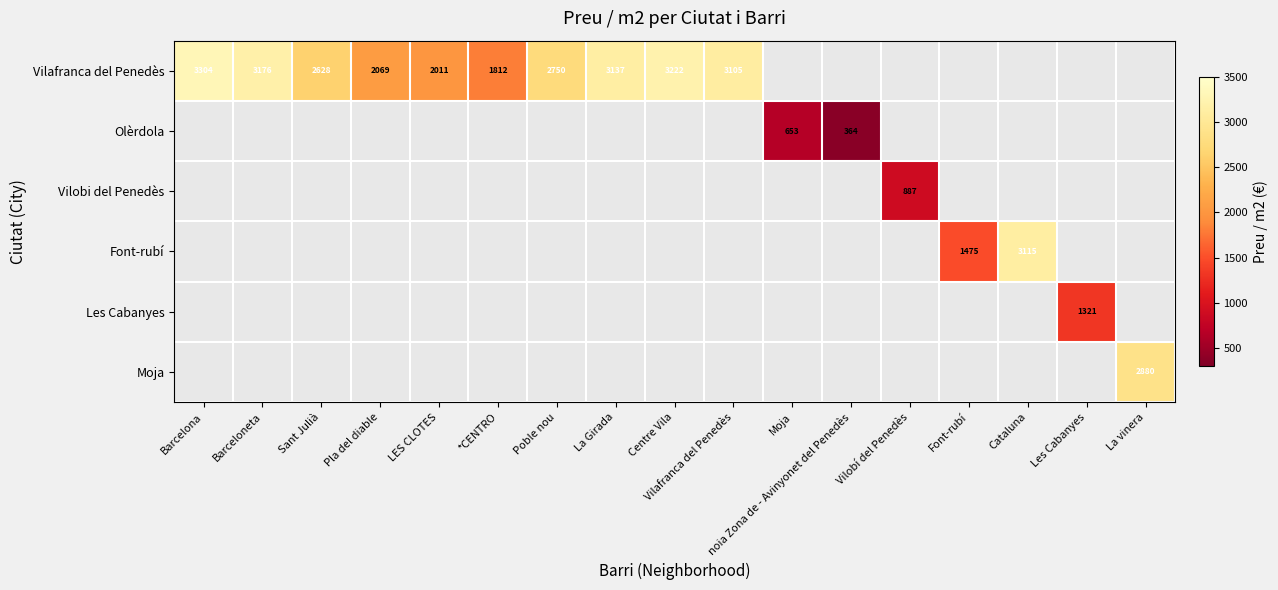

The value of Moja at La vinera is 2880. True or false?

True